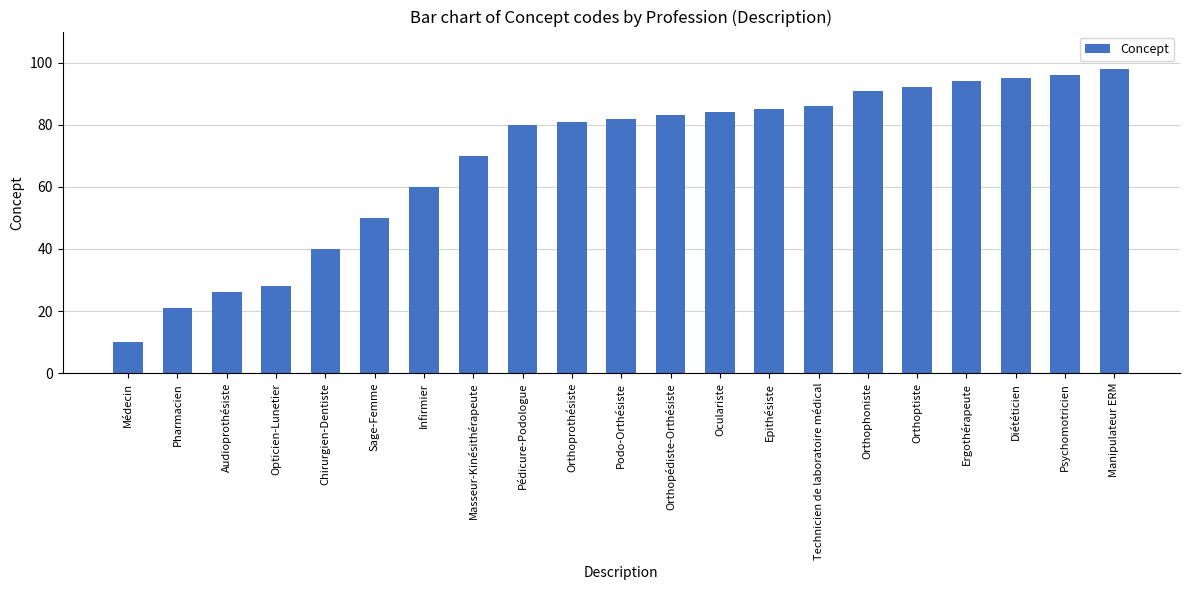

What is the difference between the maximum and minimum values?

88